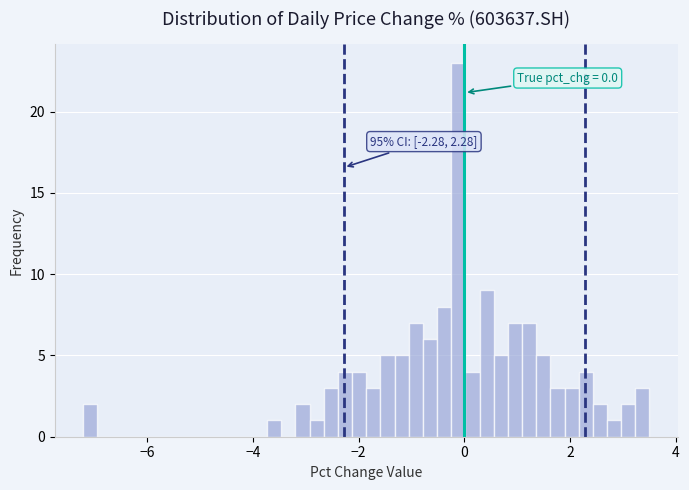

Read against the x-axis, roughly where is the centre of the tallest bar?

-0.2